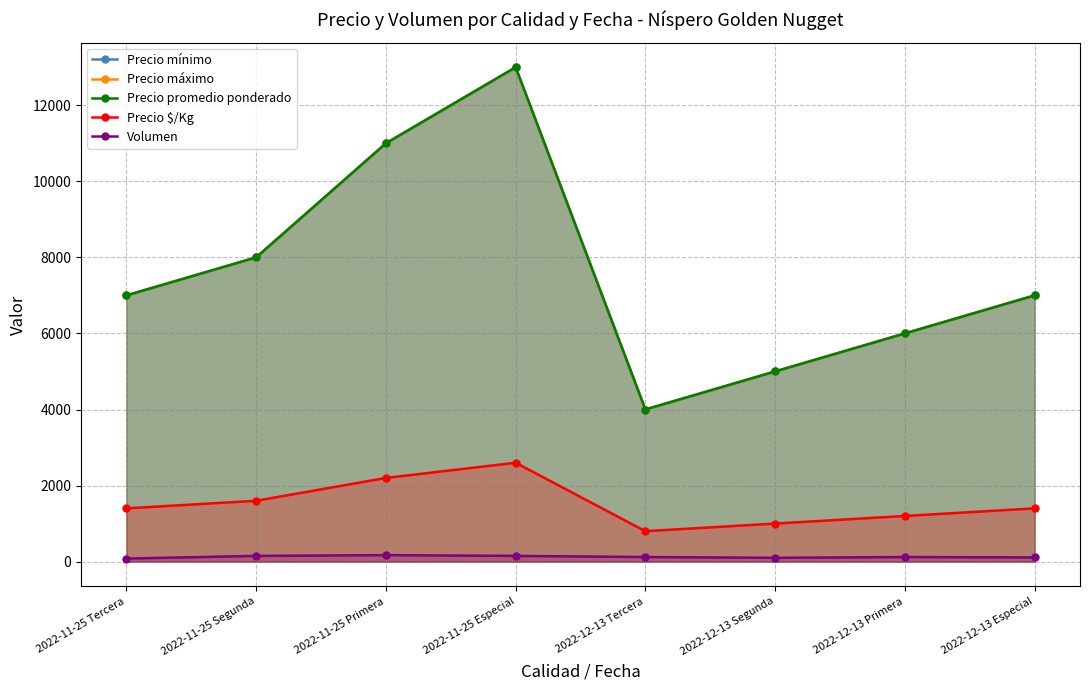

How many interior local peaks does the Precio mínimo series have?

1